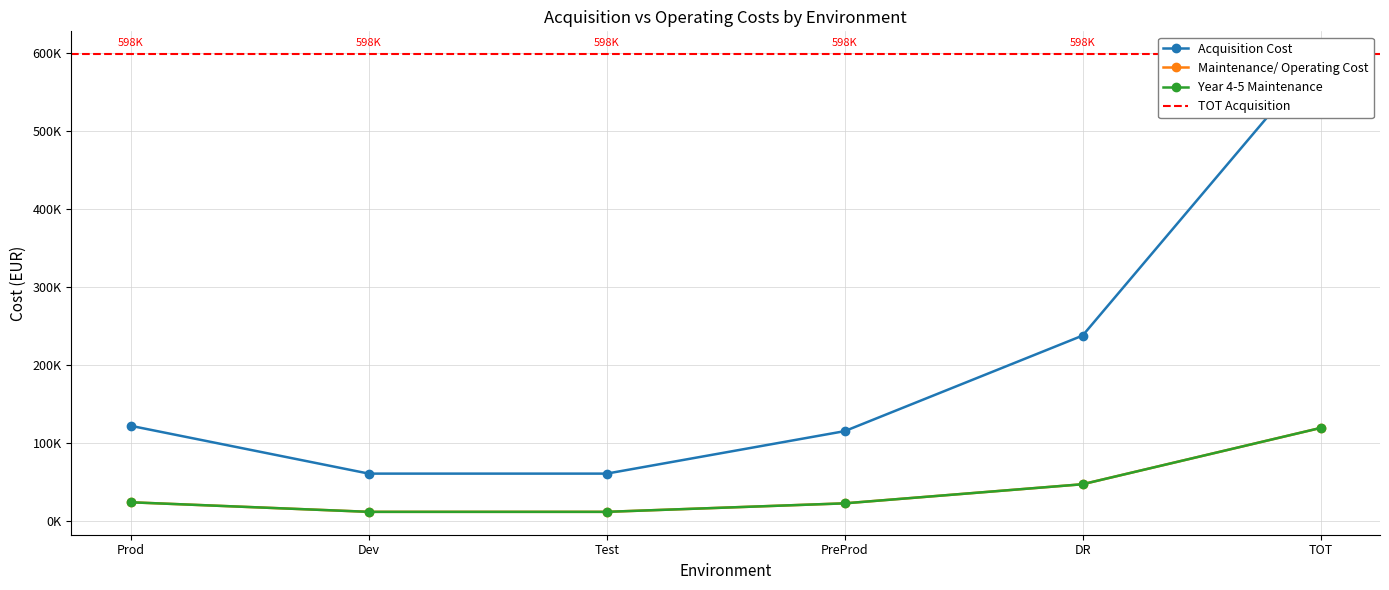

What position from the left is Prod?

1